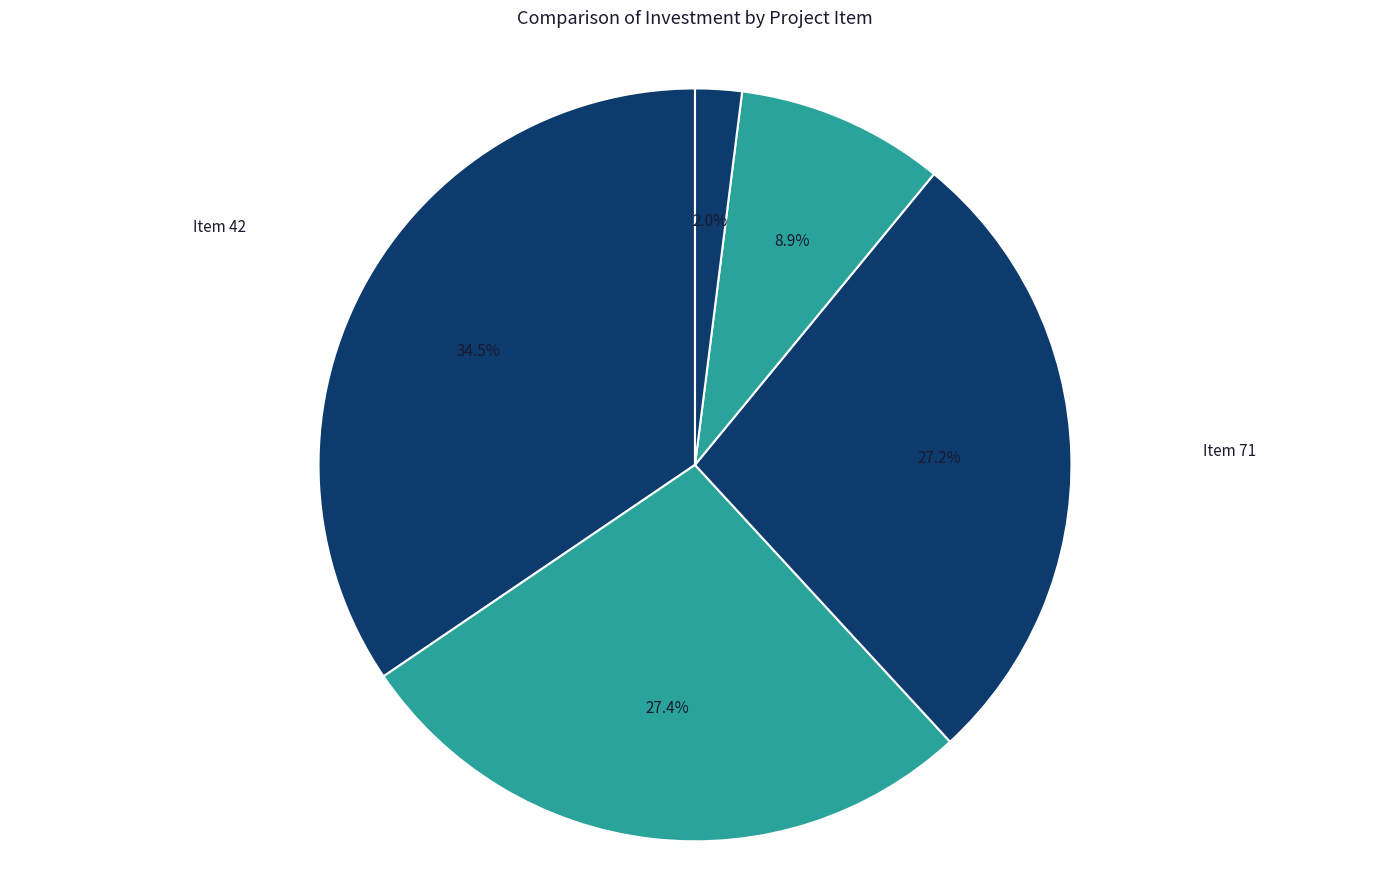

Between Item 71 and Item 65, which is larger?

Item 71